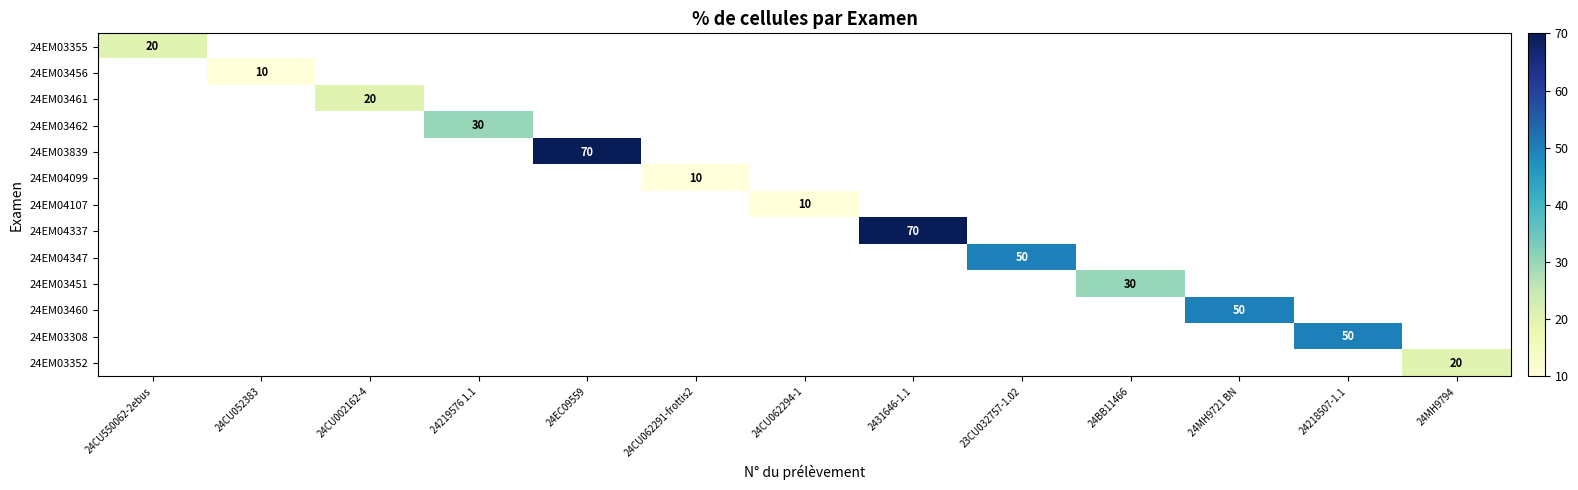

At how many categories does at least one series exceed 46?

5